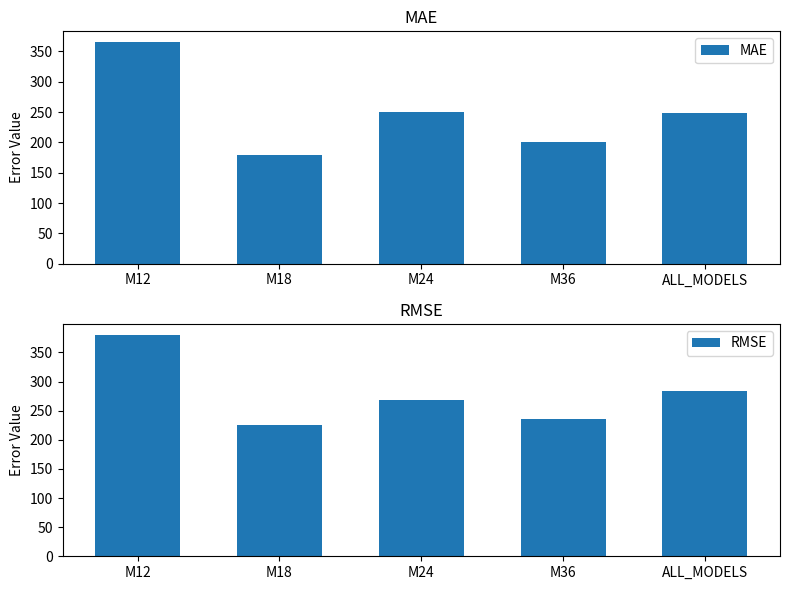

At which category is the sum across all series the highest?

M12